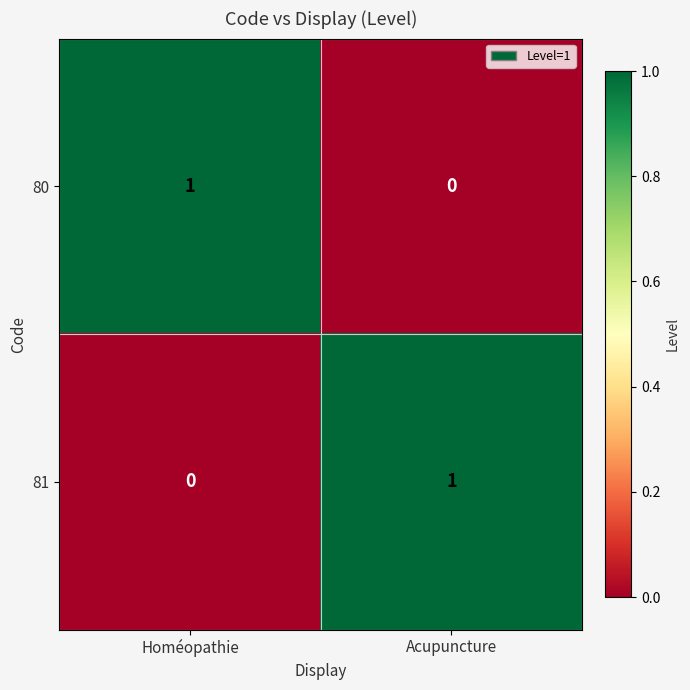

At Acupuncture, list the series in order from largest to smallest.

81, 80